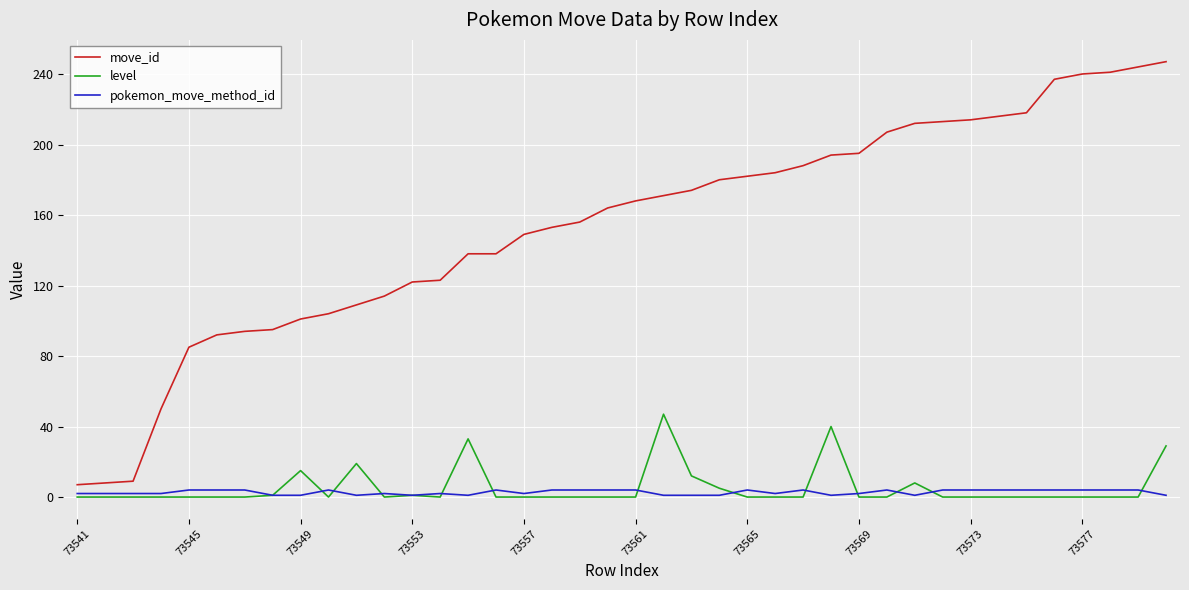

In level, how many points are higher than both neighbors (excluding endpoints)?

7